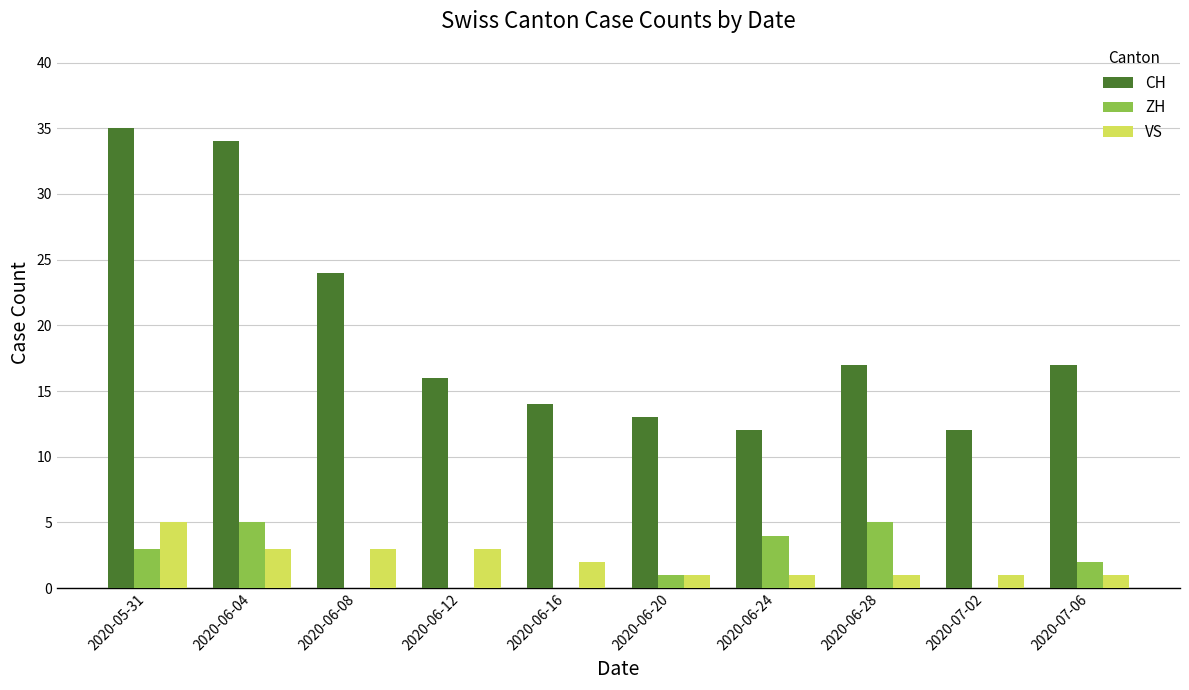

How many distinct data groups are displayed?

3